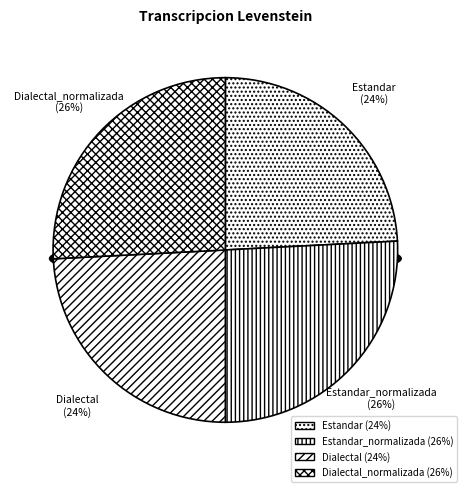

What percentage do Dialectal and Dialectal_normalizada together represent?

50.0%